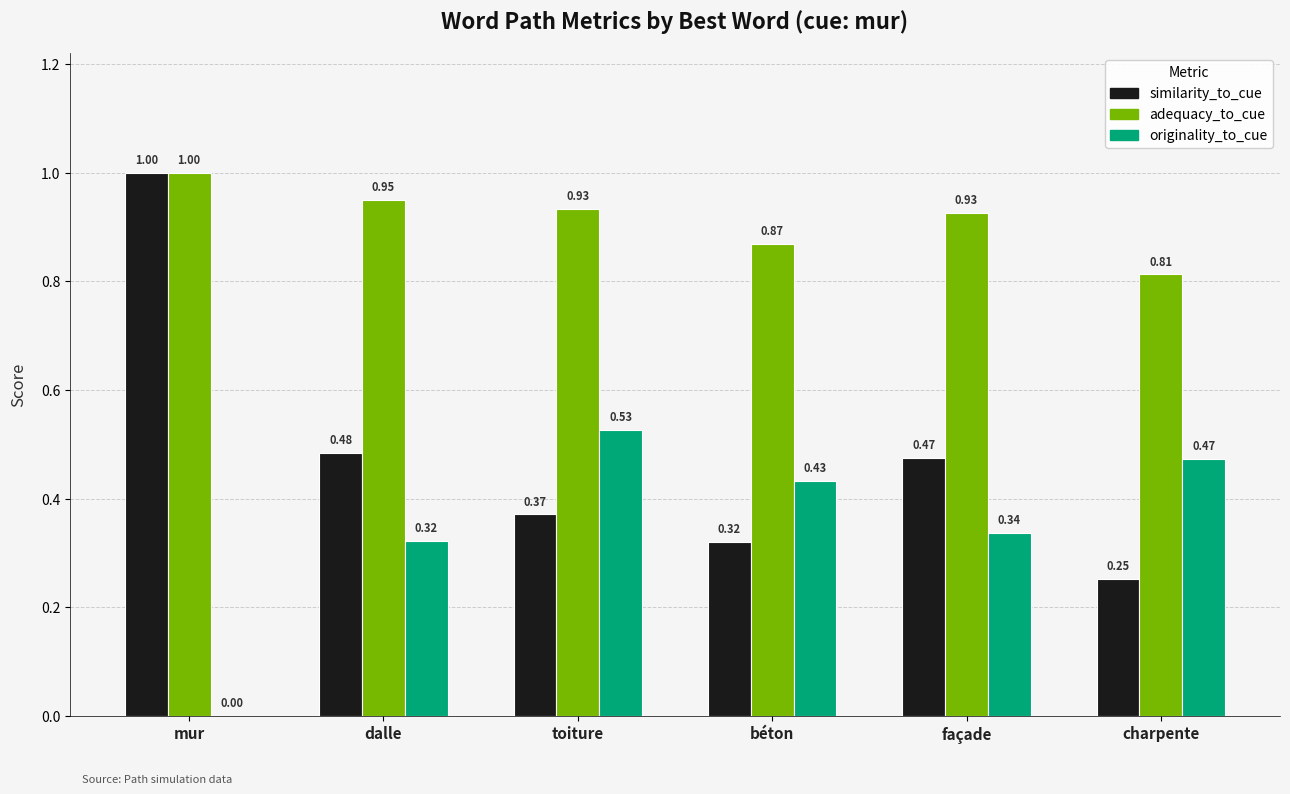

At which label does adequacy_to_cue reach its peak?

mur